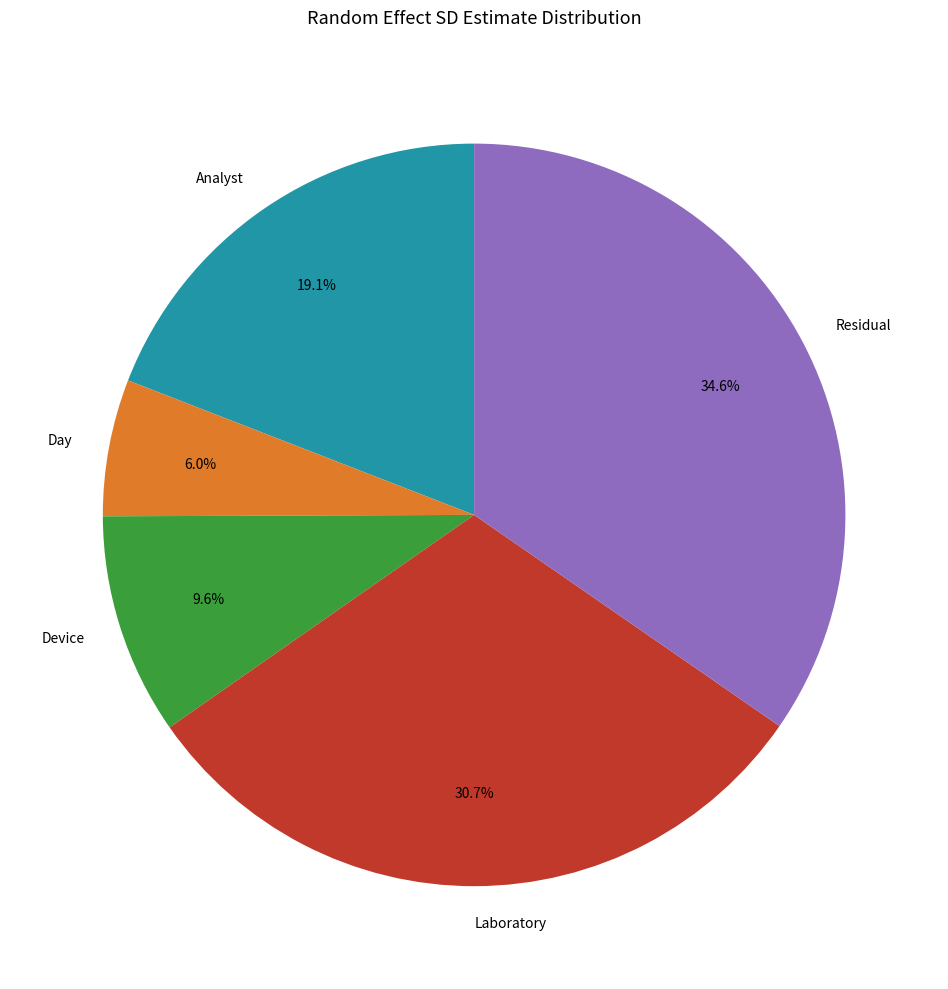

Which has a higher value, Device or Residual?

Residual